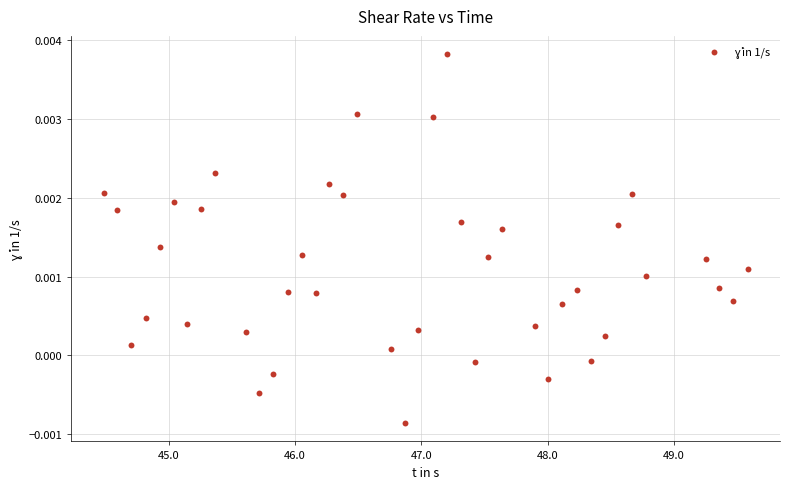

What is the range of X values (max minus min)?

5.1